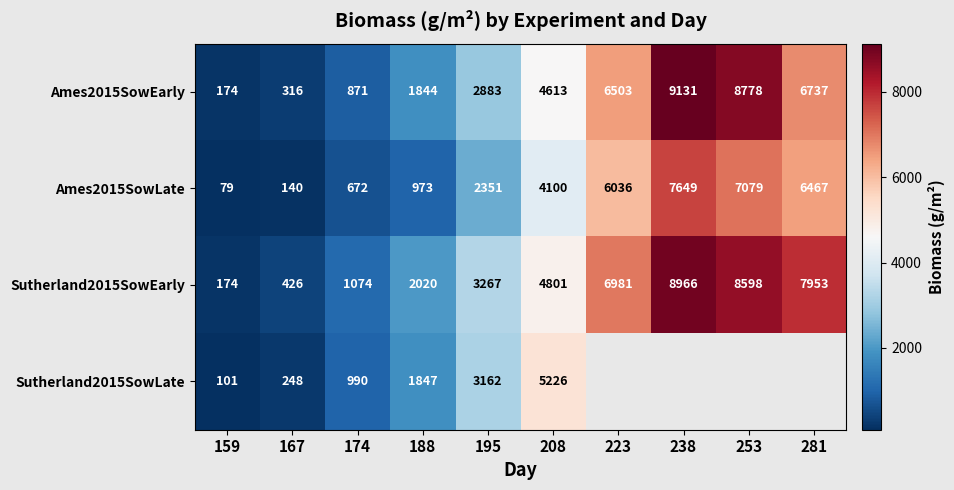

Is the value of Sutherland2015SowEarly at 223 greater than the value of Sutherland2015SowLate at 208?

Yes